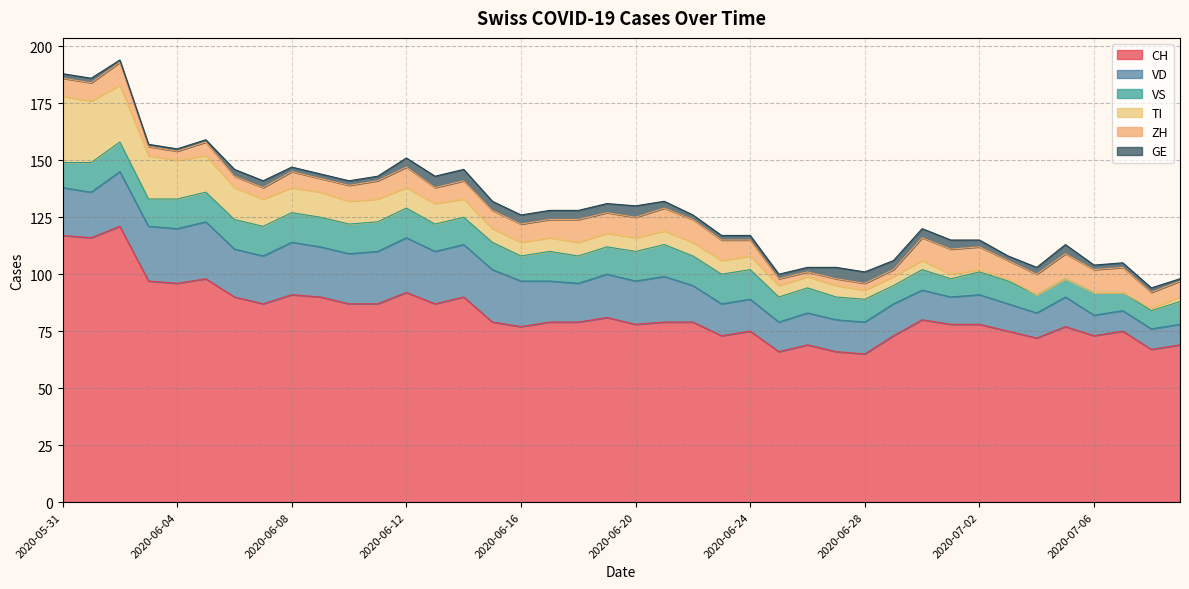

The ZH series shows 9 at 2020-06-20. True or false?

True